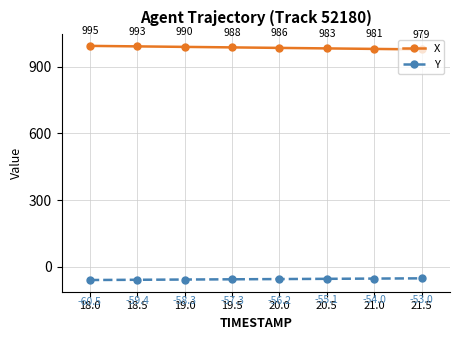

Between 18.0 and 21.5, which series saw the biggest shift?

X